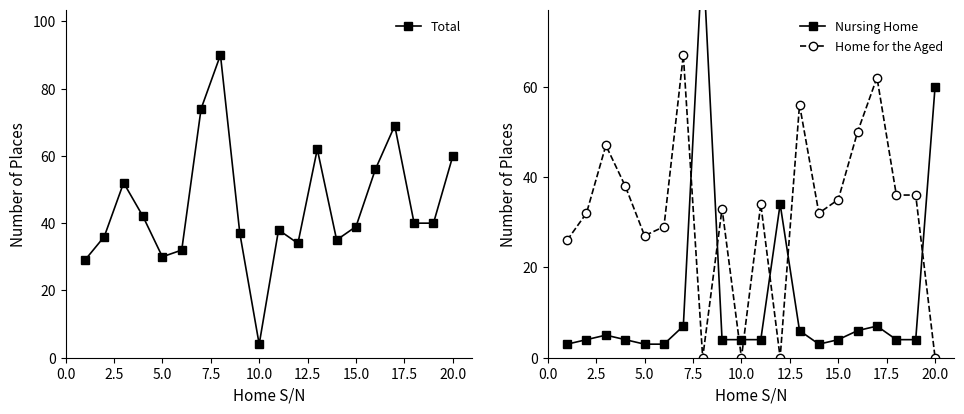

True or false: Home for the Aged has a value of 27 at 5.0.

True